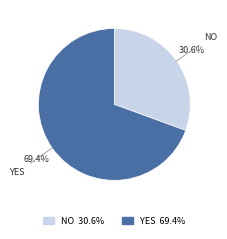

Rank the categories by value from highest to lowest.

yes, no